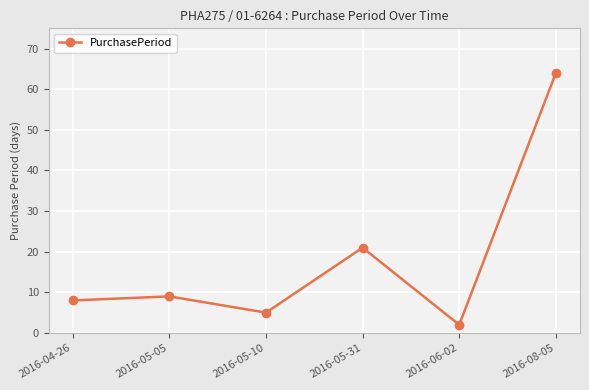

Reading left to right, list all the values displayed in this chart.

2016-04-26=8	2016-05-05=9	2016-05-10=5	2016-05-31=21	2016-06-02=2	2016-08-05=64